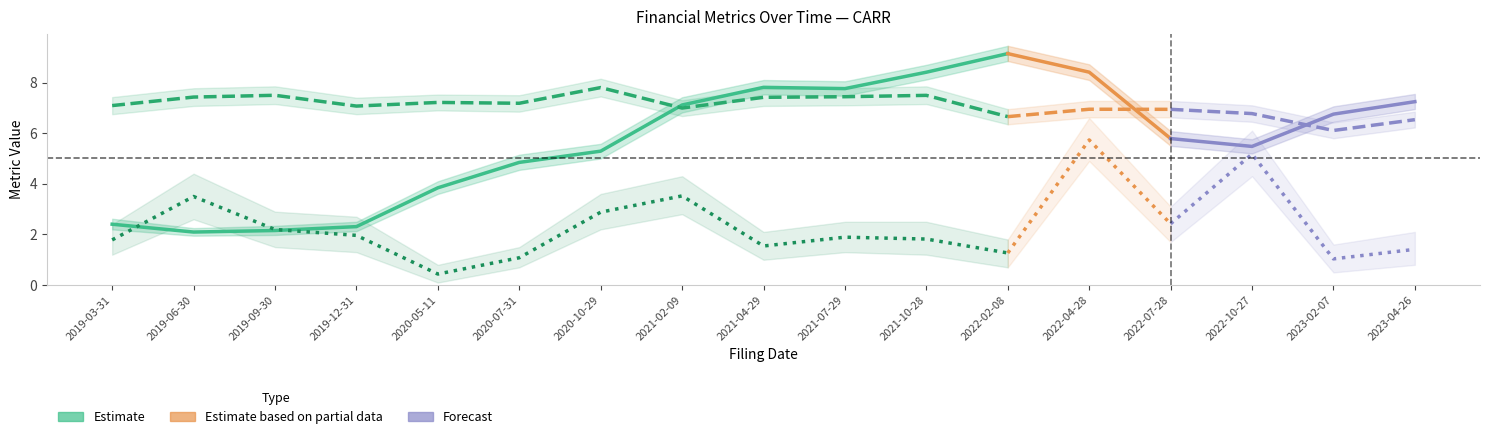

Is the value of priceToSalesRatio at 2019-12-31 greater than the value of grossProfitMargin (×25) at 2021-02-09?

No